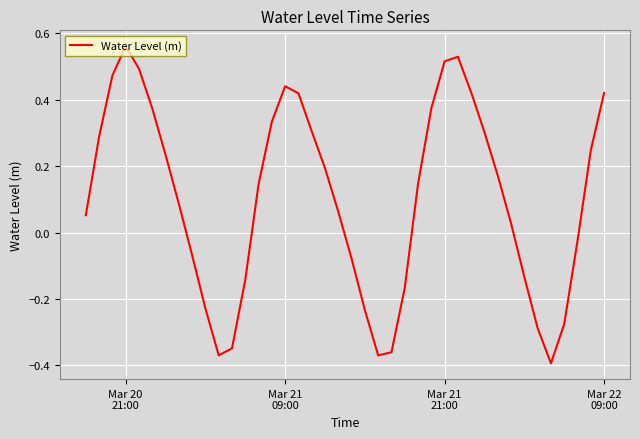

Does the chart have visible grid lines?

Yes